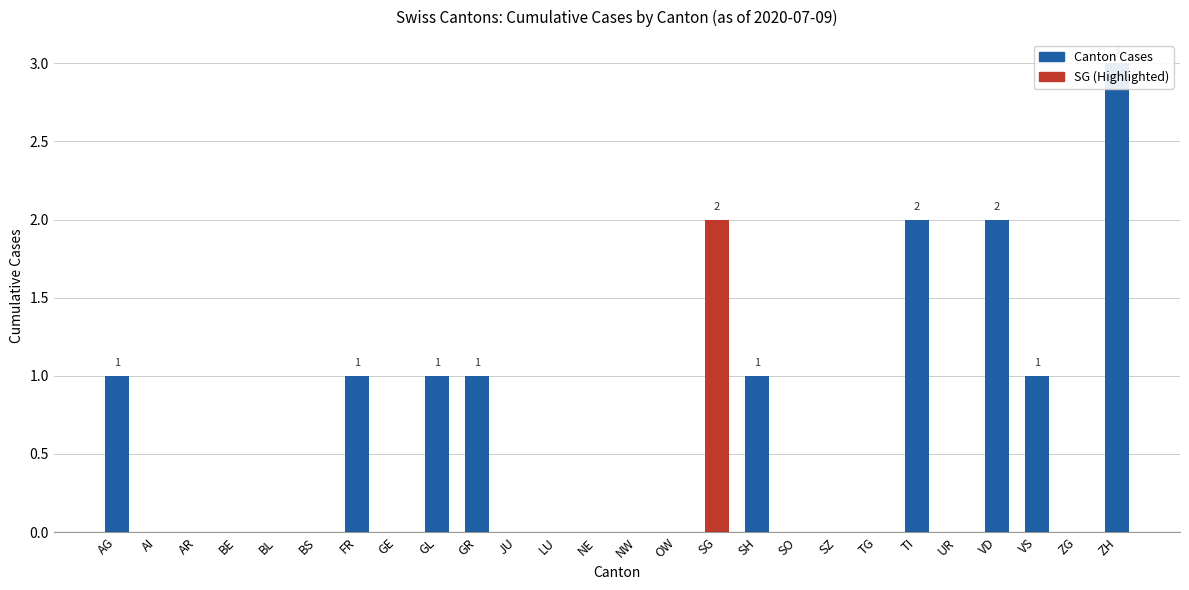

What is the difference between the maximum and minimum values?

3